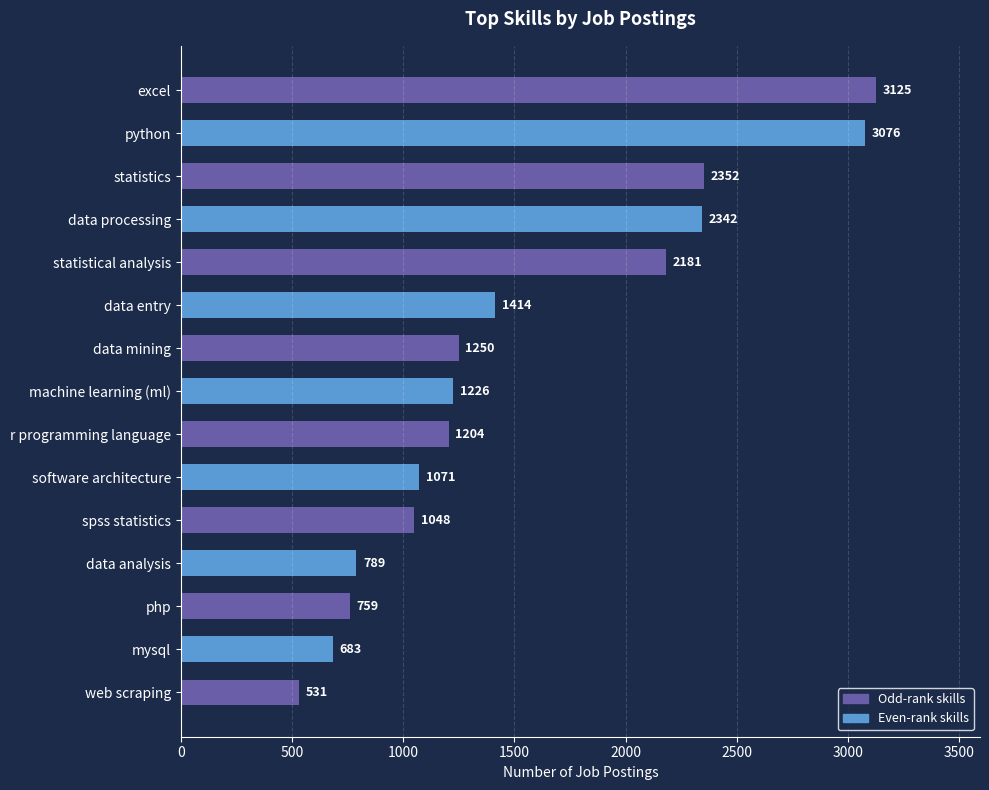

What is the ratio of the value at data entry to the value at excel?

0.5